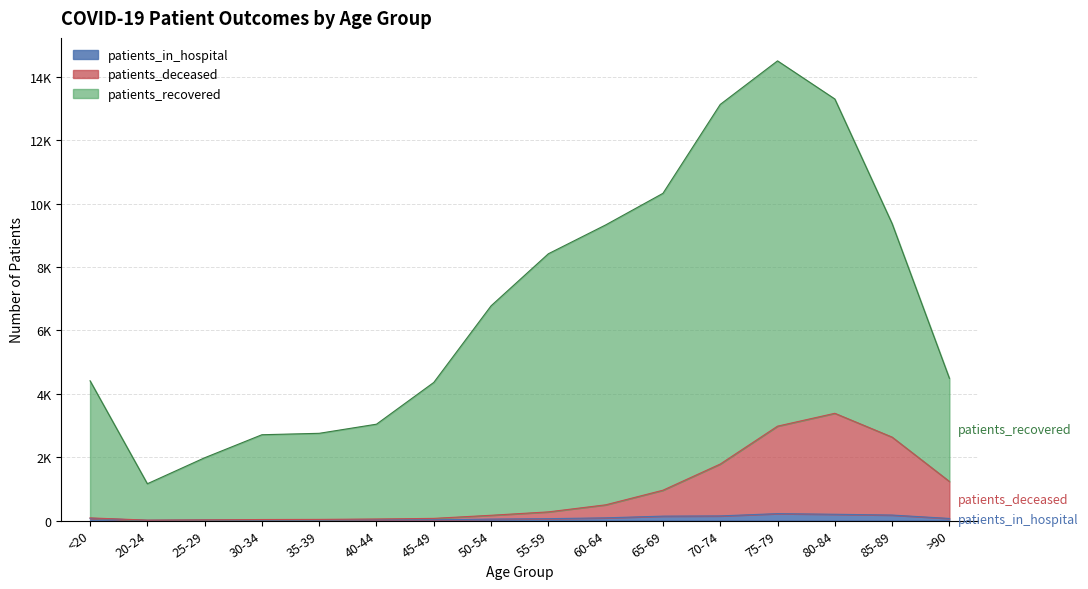

In patients_in_hospital, how many points are lower than both neighbors (excluding endpoints)?

3